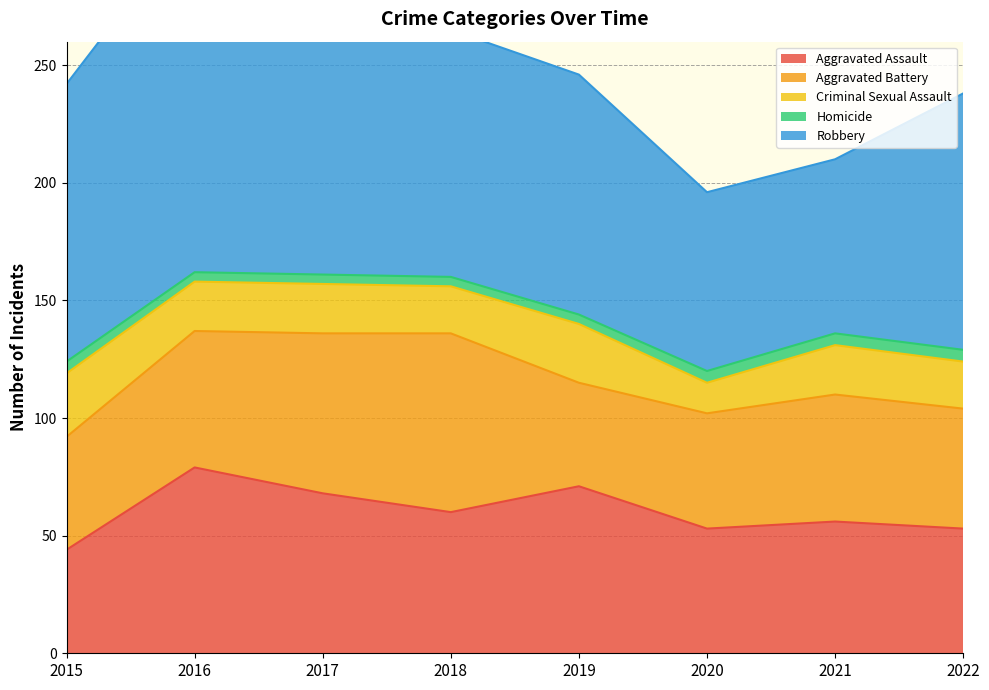

Where is the first local minimum for Robbery?

2021